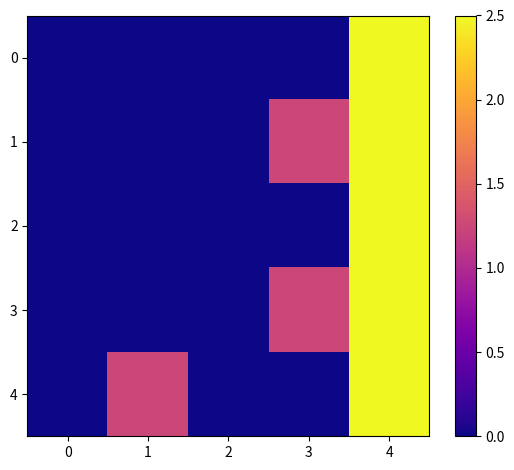

What is the difference between the highest and lowest values at 1?

1.2